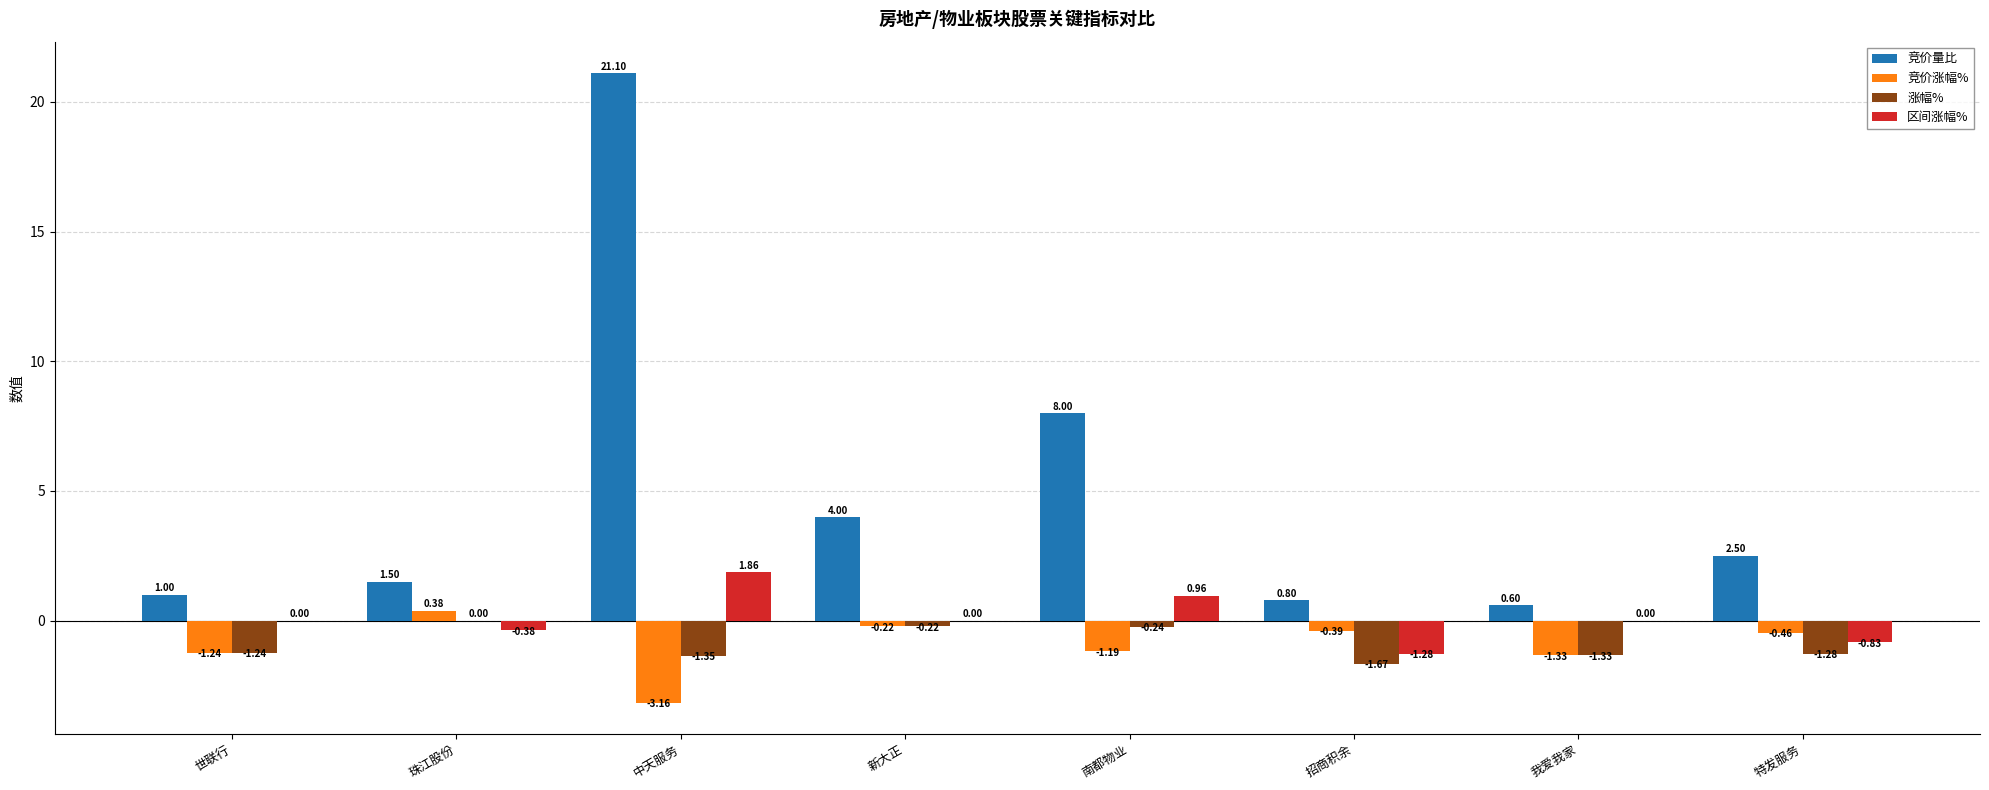

Between 中天服务 and 南都物业, which series saw the biggest shift?

竞价量比